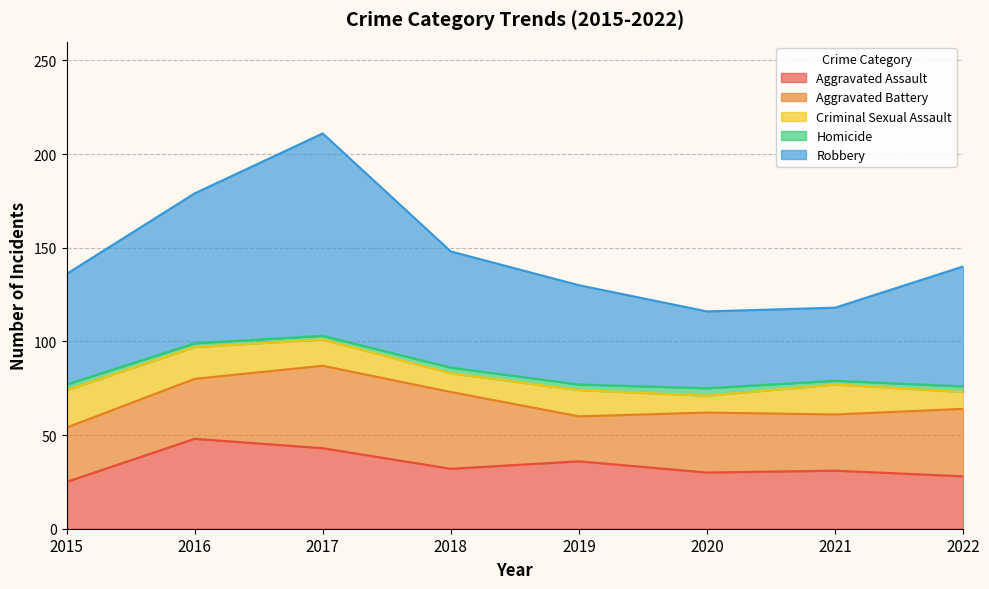

Reading left to right, what are all the values shown in this chart?

Aggravated Assault: 25	48	43	32	36	30	31	28
Aggravated Battery: 29	32	44	41	24	32	30	36
Criminal Sexual Assault: 20	17	14	10	14	9	16	9
Homicide: 3	2	2	3	3	4	2	3
Robbery: 59	80	108	62	53	41	39	64